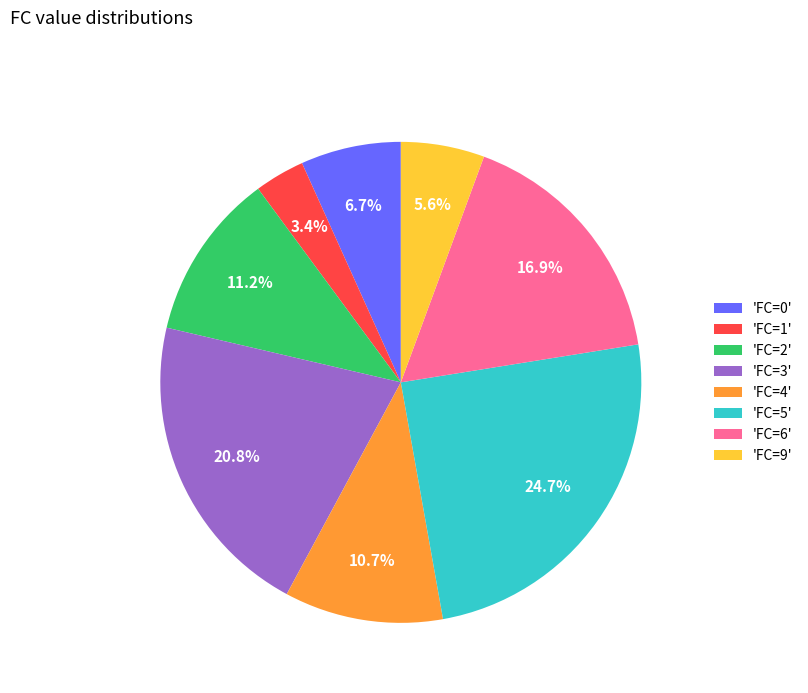

Is the sum of 'FC=4' and 'FC=2' greater than half?

No